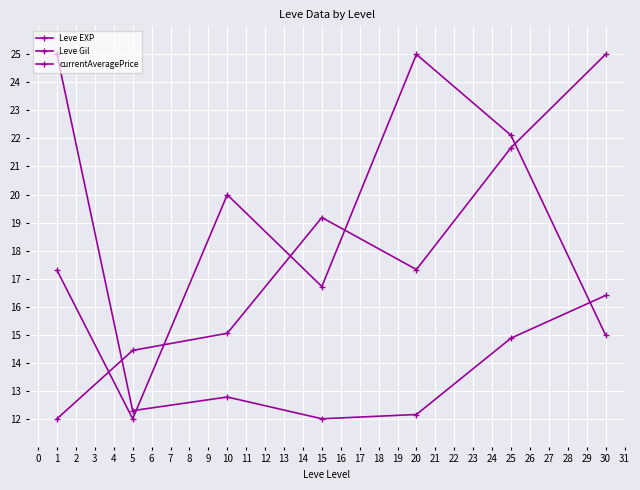

In Leve EXP, how many points are lower than both neighbors (excluding endpoints)?

2